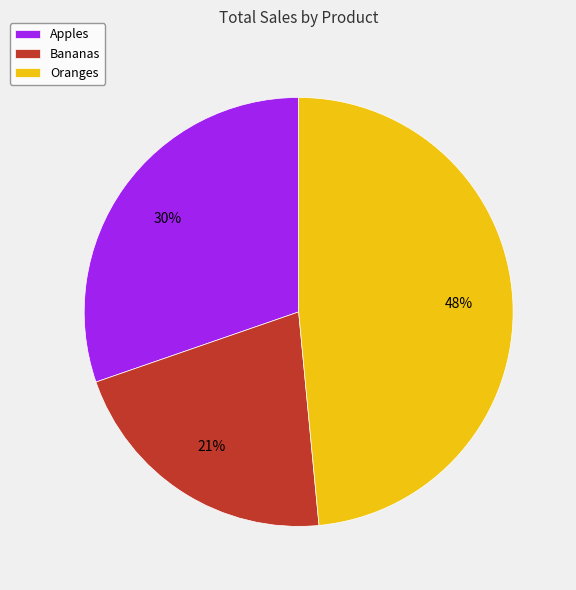

Count the number of slices in the pie.

3